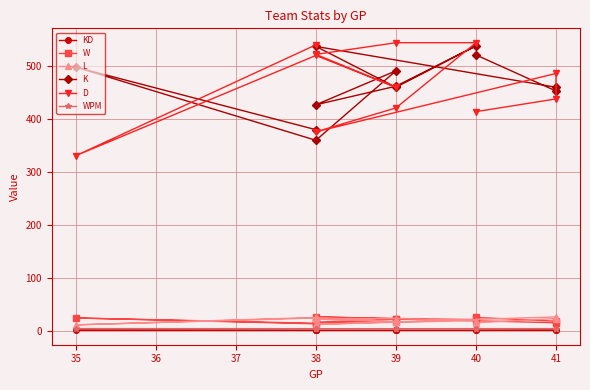

Reading left to right, what are all the values shown in this chart?

KD: 0.7	1.5	0.7	1.1	0.8	0.8	1.0	1.1	1.4	0.9	1.0	1.3
W: 14.0	24.0	13.0	22.0	16.0	16.0	21.0	23.0	26.0	15.0	18.0	25.0
L: 24.0	11.0	25.0	17.0	22.0	23.0	19.0	16.0	12.0	26.0	23.0	15.0
K: 379.0	497.0	359.0	490.0	426.0	461.0	537.0	459.0	536.0	459.0	452.0	520.0
D: 539.0	330.0	519.0	459.0	521.0	543.0	543.0	420.0	375.0	485.0	437.0	413.0
WPM: 3.9	3.9	3.5	3.6	3.6	3.7	3.6	3.5	3.8	4.0	3.8	3.5